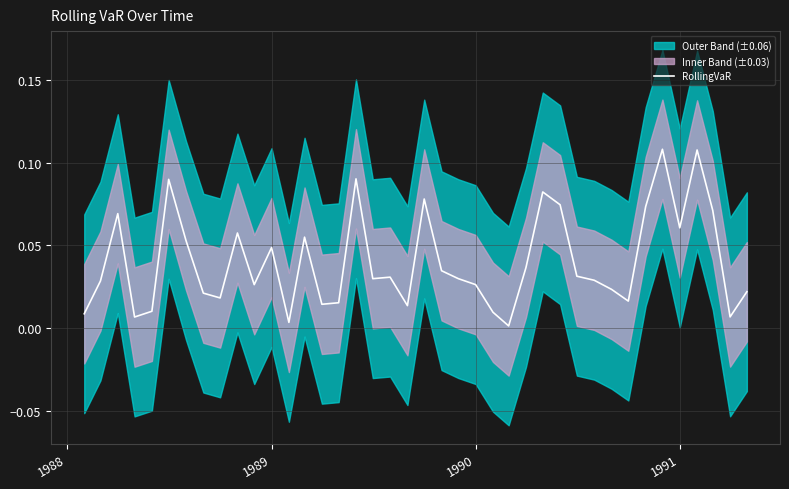

True or false: the data has more than 2 interior local peaks.

True